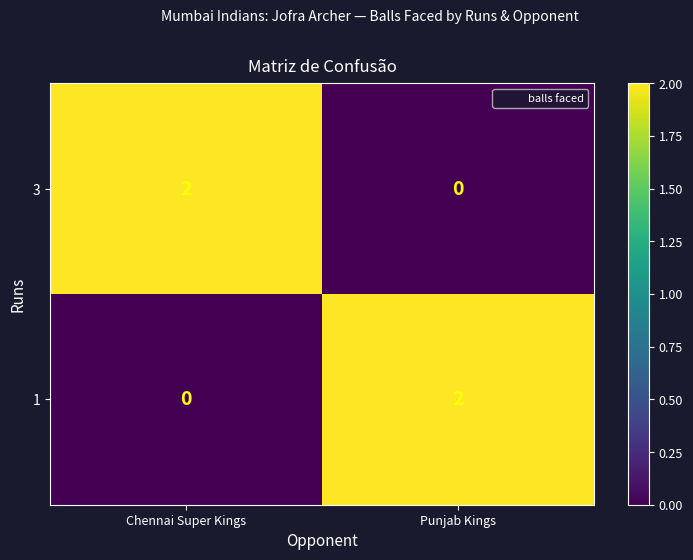

Rank the series at Chennai Super Kings from lowest to highest value.

1, 3